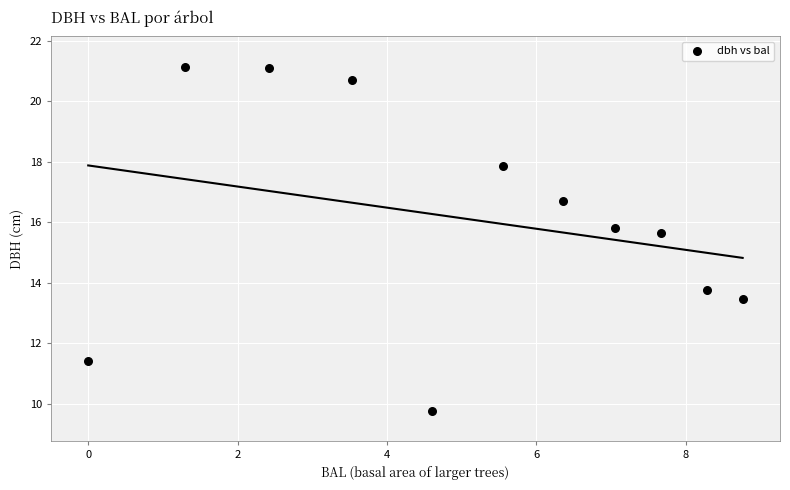

What is the average X value?

5.0